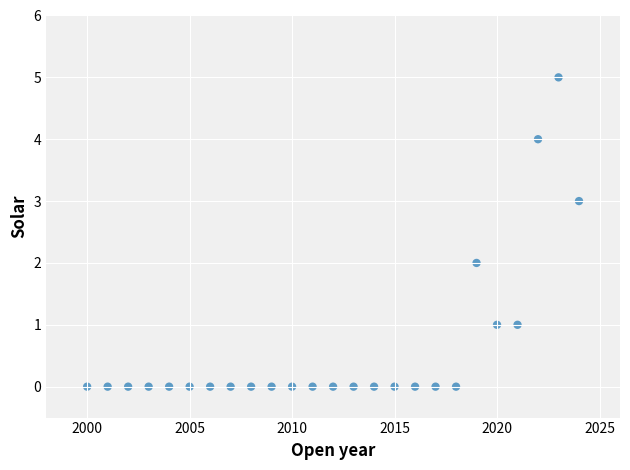

What is the range of X values (max minus min)?

24